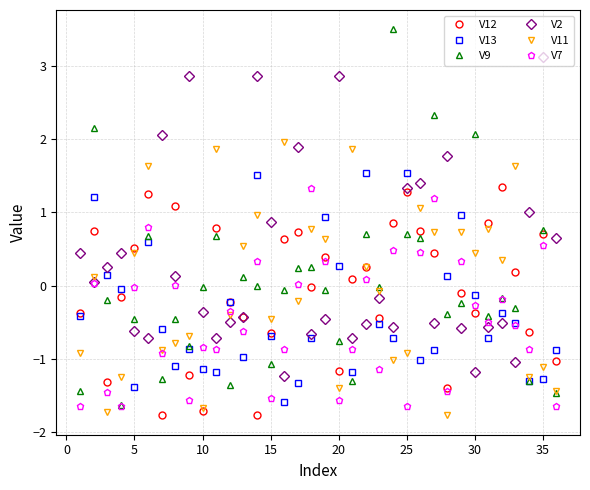

Is this an area chart (filled region under the line)?

No